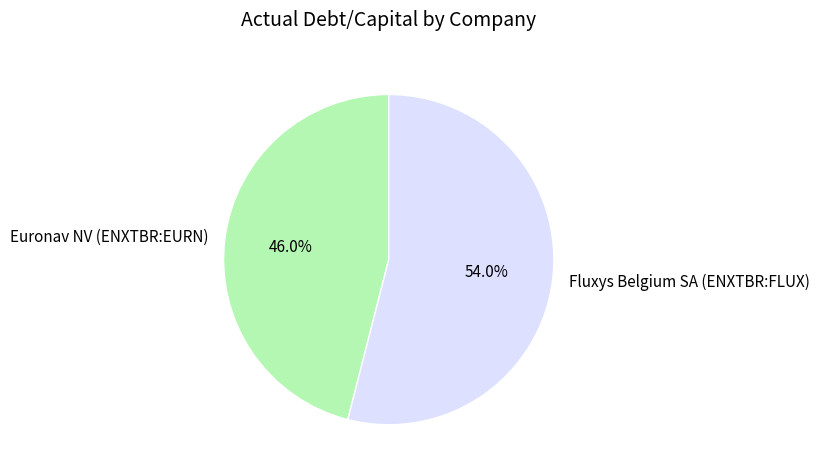

Is it true that Fluxys Belgium SA (ENXTBR:FLUX) is 54% of the pie?

True